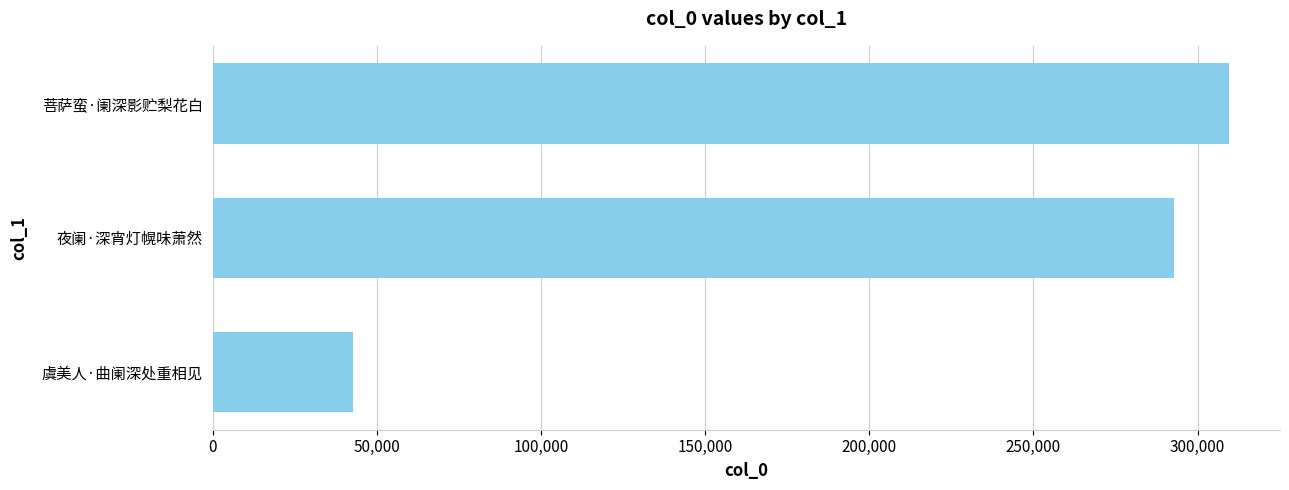

Between 菩萨蛮·阑深影贮梨花白 and 虞美人·曲阑深处重相见, which is larger?

菩萨蛮·阑深影贮梨花白